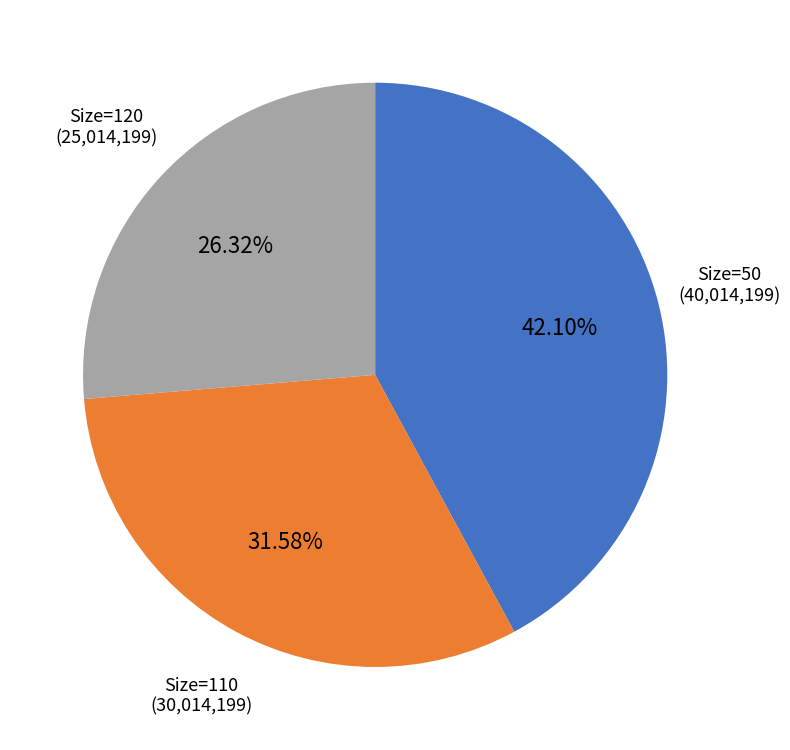

Does any single category account for the majority?

No